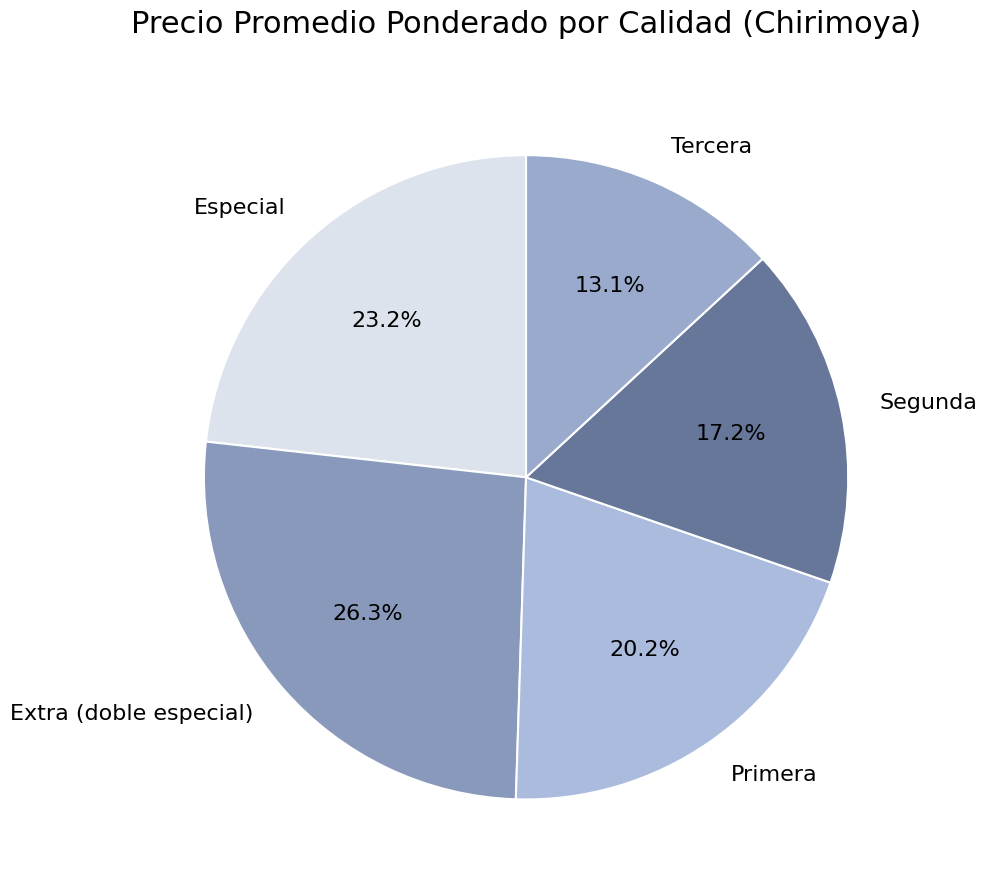

What percentage is the Especial slice, to the nearest percent?

23%